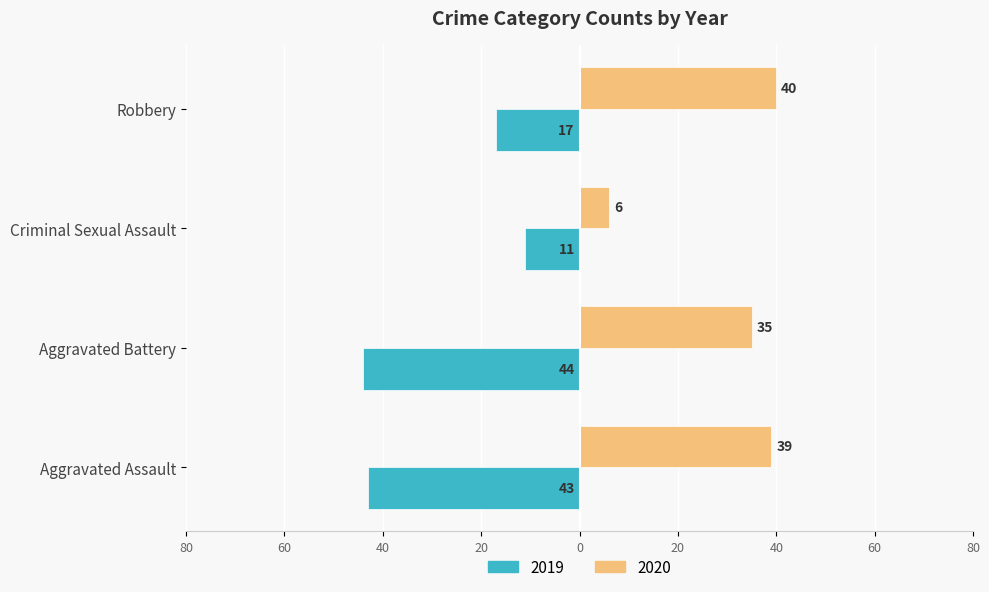

True or false: 2020 has a value of 16 at Robbery.

False